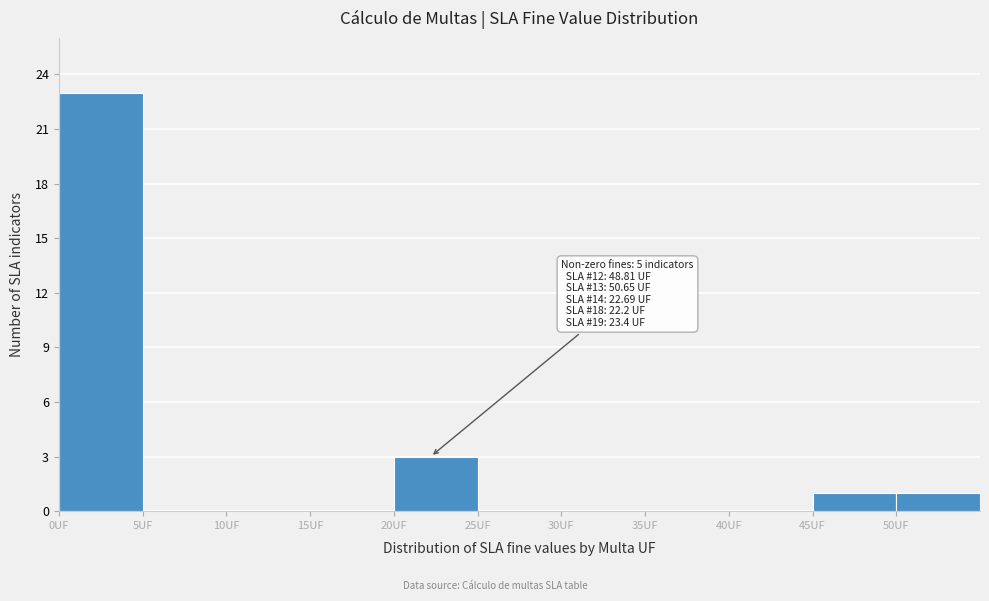

Which range on the x-axis has the tallest bar?

0 to 5